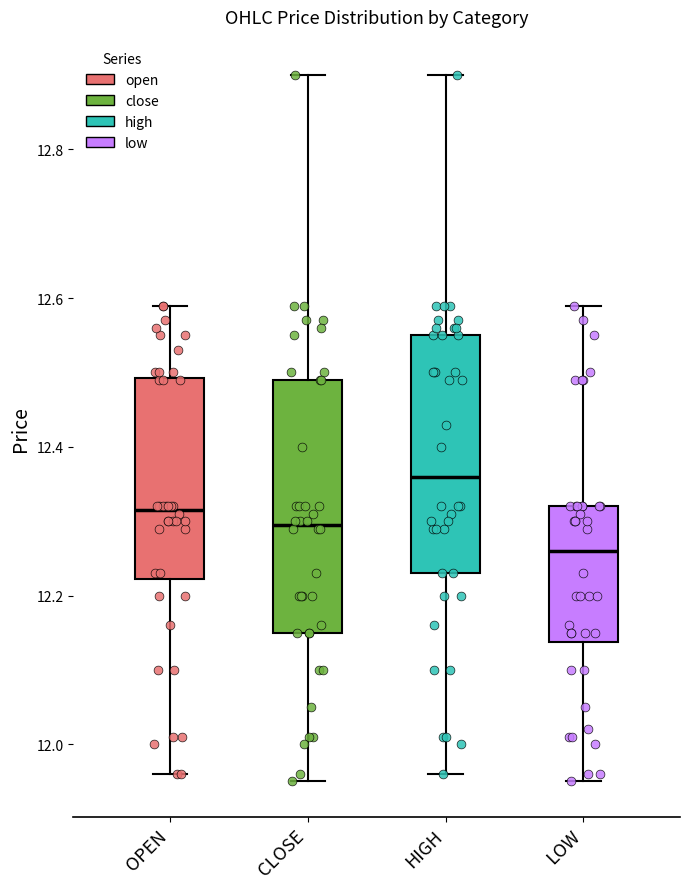

Where does the upper whisker of the box for LOW end on the y-axis? The values are not printed on the chart, so give them approximately, as read against the axis.

12.60